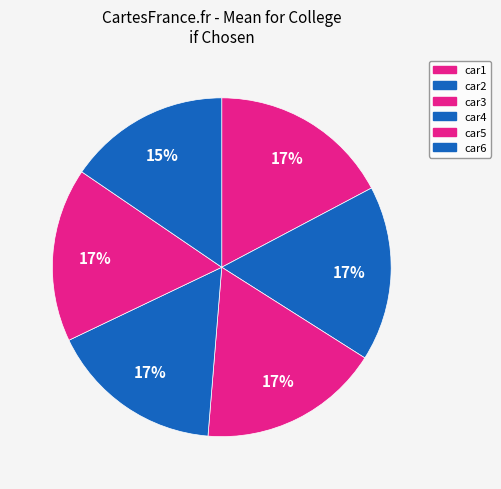

How many segments does this pie chart have?

6